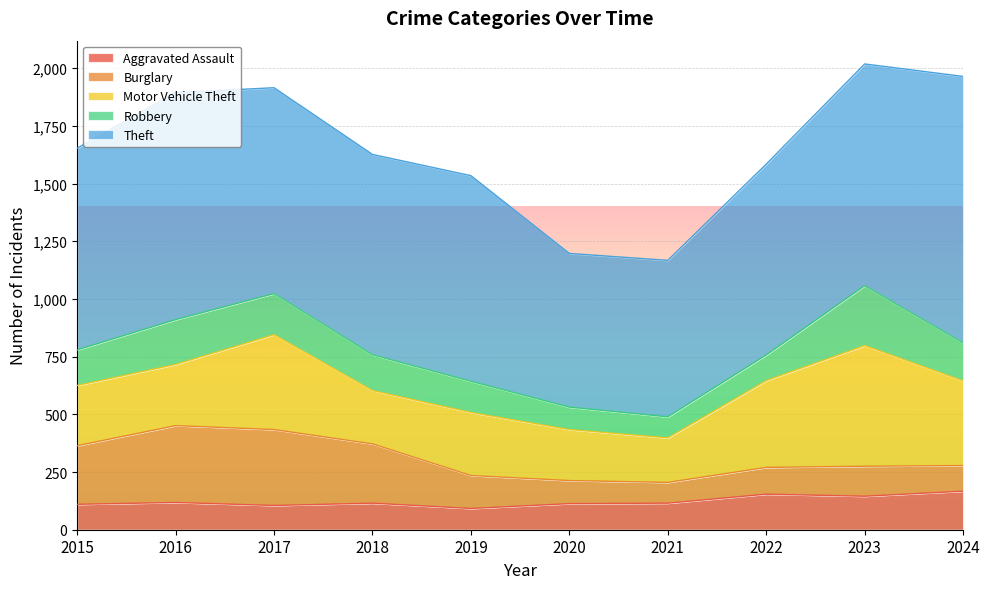

The Burglary series shows 70 at 2020. True or false?

False